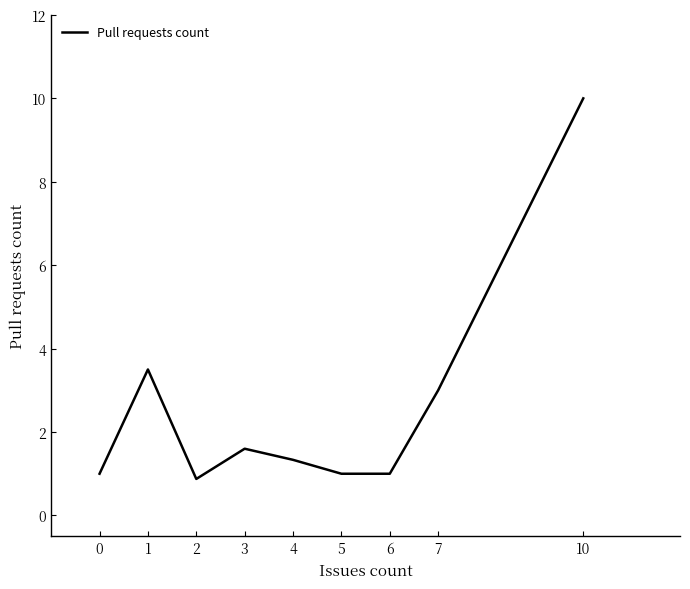

Read the value at 0.

1.0